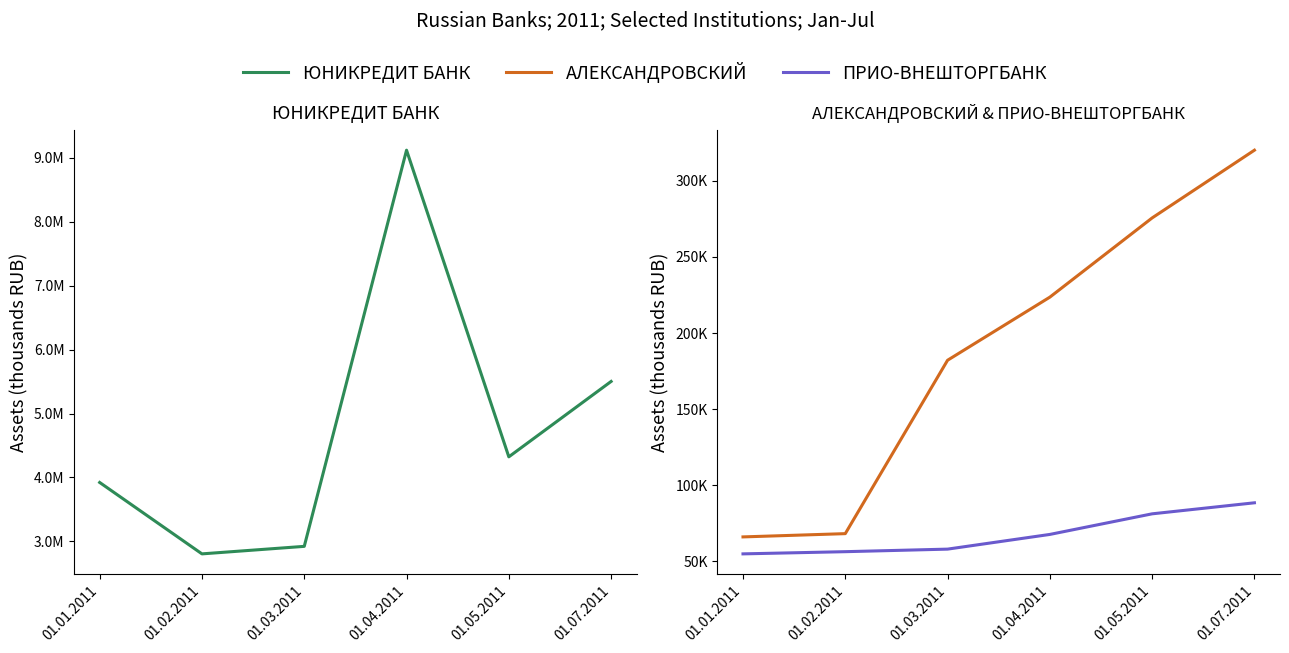

Reading left to right, list all the values displayed in this chart.

ЮНИКРЕДИТ БАНК: 01.01.2011=3921924	01.02.2011=2804520	01.03.2011=2922124	01.04.2011=9121178	01.05.2011=4322962	01.07.2011=5502611
АЛЕКСАНДРОВСКИЙ: 01.01.2011=66079	01.02.2011=68220	01.03.2011=182119	01.04.2011=223573	01.05.2011=275615	01.07.2011=320110
ПРИО-ВНЕШТОРГБАНК: 01.01.2011=54932	01.02.2011=56373	01.03.2011=58049	01.04.2011=67705	01.05.2011=81236	01.07.2011=88484